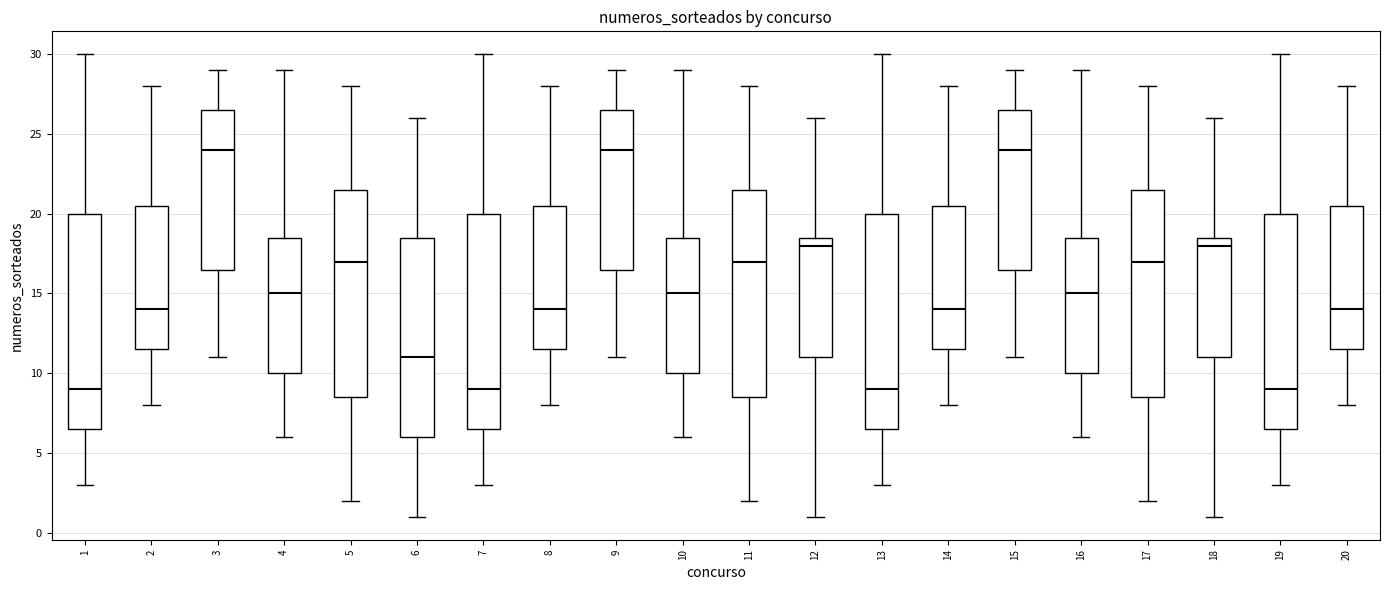

Reading left to right, transcribe this box plot: for each box, give where its median line is, the range the box spans, and where its two whiskers end, as read against the y-axis. The values are not printed on the chart, so give them approximately, as read against the axis.

1: median 9.0, box 6.5 to 20.0, whiskers 3.0 to 30.0
2: median 14.0, box 11.5 to 20.5, whiskers 8.0 to 28.0
3: median 24.0, box 16.5 to 26.5, whiskers 11.0 to 29.0
4: median 15.0, box 10.0 to 18.5, whiskers 6.0 to 29.0
5: median 17.0, box 8.5 to 21.5, whiskers 2.0 to 28.0
6: median 11.0, box 6.0 to 18.5, whiskers 1.0 to 26.0
7: median 9.0, box 6.5 to 20.0, whiskers 3.0 to 30.0
8: median 14.0, box 11.5 to 20.5, whiskers 8.0 to 28.0
9: median 24.0, box 16.5 to 26.5, whiskers 11.0 to 29.0
10: median 15.0, box 10.0 to 18.5, whiskers 6.0 to 29.0
11: median 17.0, box 8.5 to 21.5, whiskers 2.0 to 28.0
12: median 18.0, box 11.0 to 18.5, whiskers 1.0 to 26.0
13: median 9.0, box 6.5 to 20.0, whiskers 3.0 to 30.0
14: median 14.0, box 11.5 to 20.5, whiskers 8.0 to 28.0
15: median 24.0, box 16.5 to 26.5, whiskers 11.0 to 29.0
16: median 15.0, box 10.0 to 18.5, whiskers 6.0 to 29.0
17: median 17.0, box 8.5 to 21.5, whiskers 2.0 to 28.0
18: median 18.0, box 11.0 to 18.5, whiskers 1.0 to 26.0
19: median 9.0, box 6.5 to 20.0, whiskers 3.0 to 30.0
20: median 14.0, box 11.5 to 20.5, whiskers 8.0 to 28.0